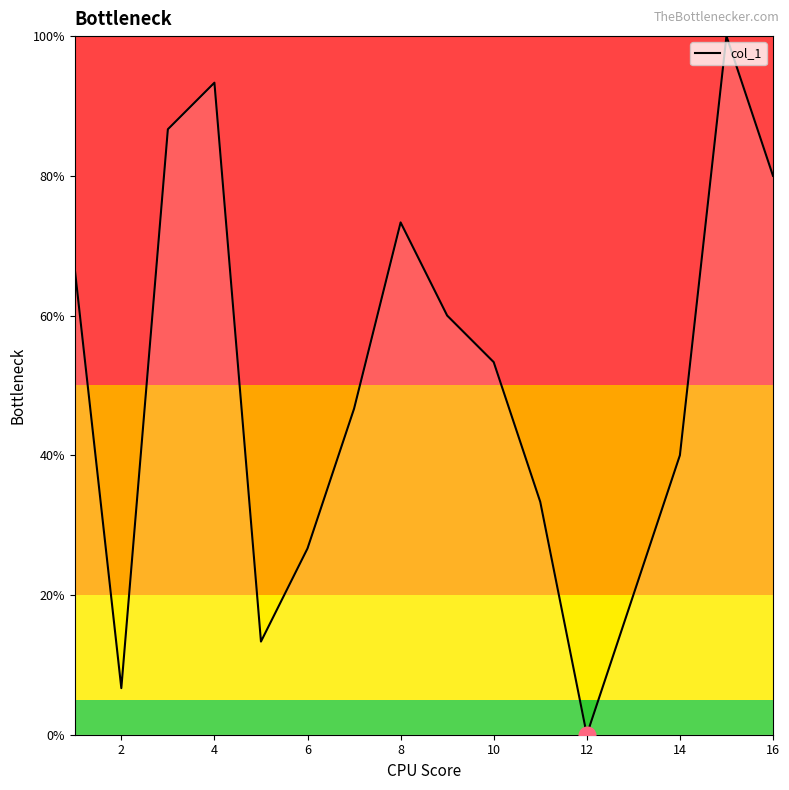

How many lines are shown in the chart?

1